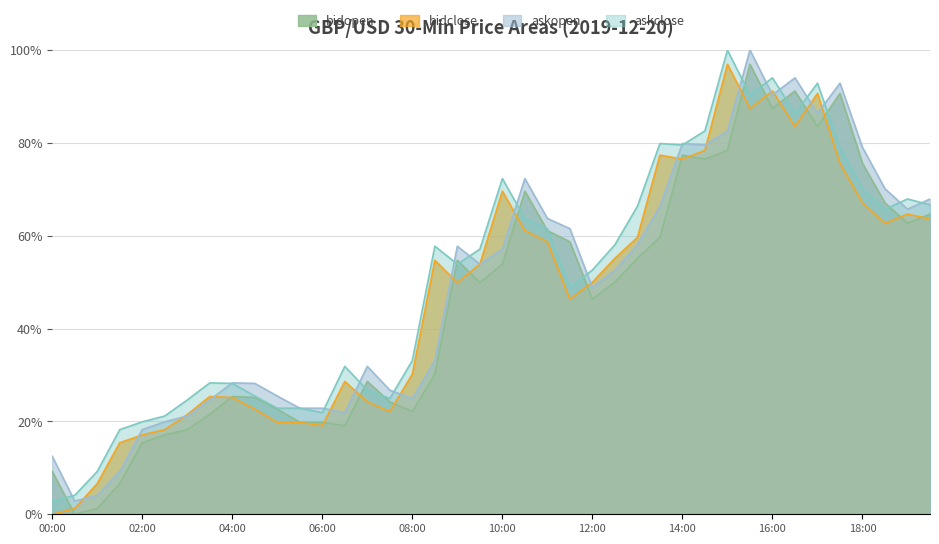

True or false: askopen and bidopen cross at least once.

False